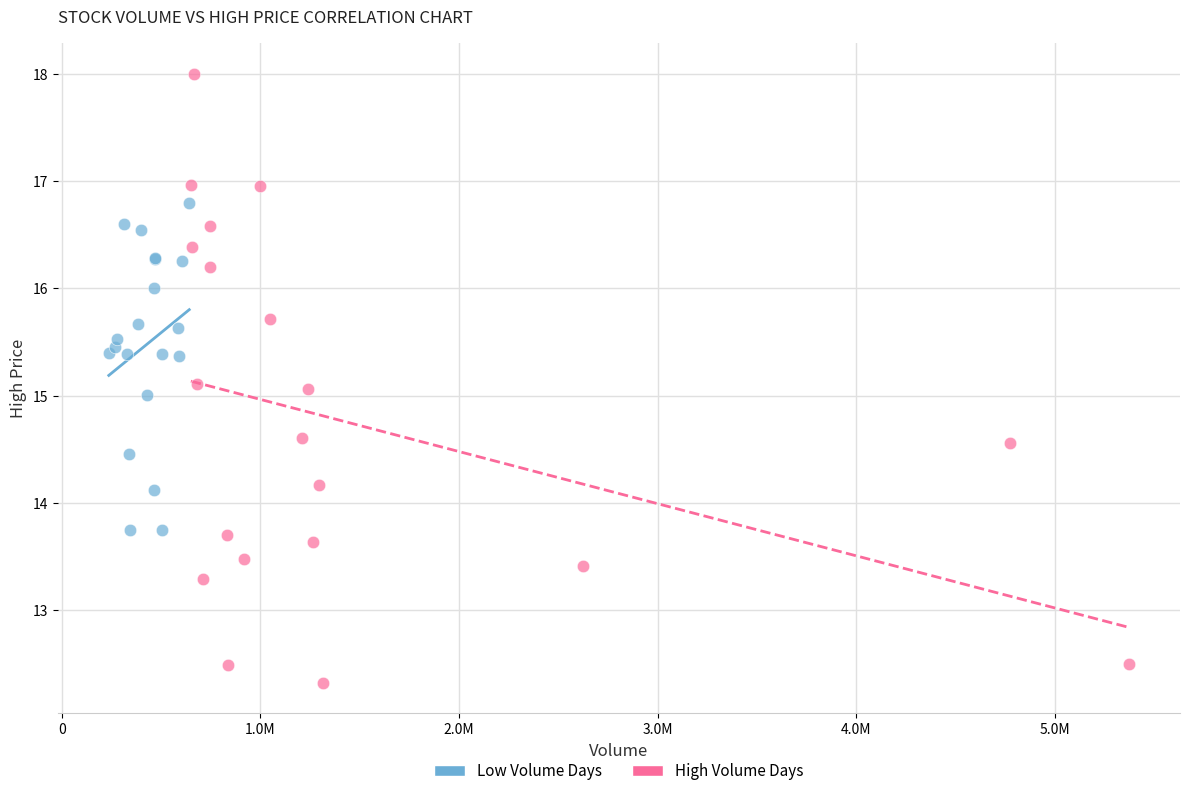

Which series has the widest spread of Y values?

High Volume Days